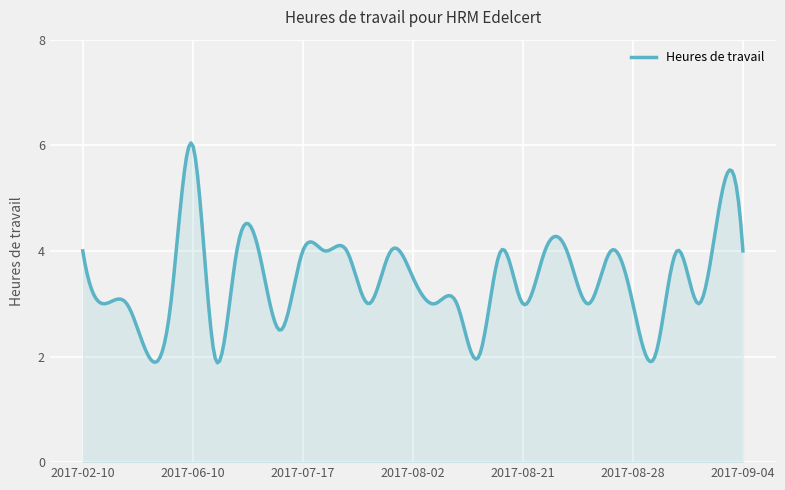

True or false: there are more than 1 points higher than both neighbors.

True